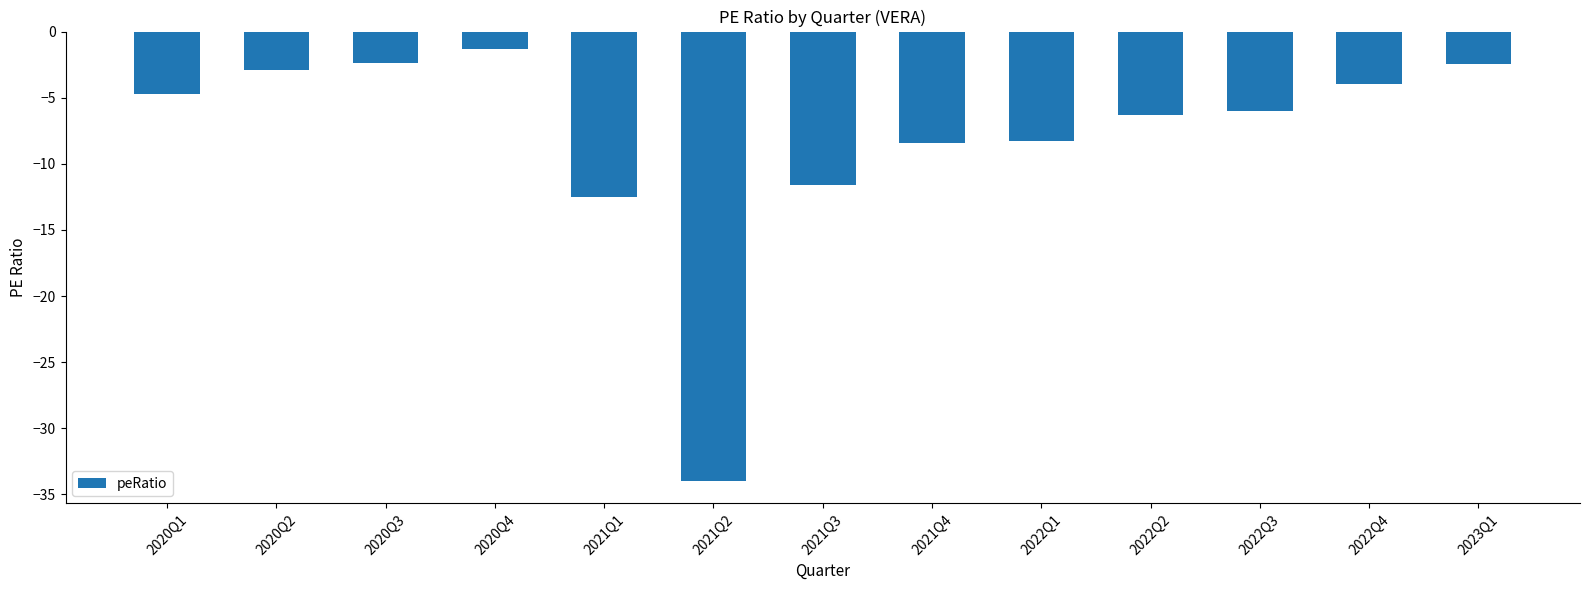

What is the average value?

-8.1